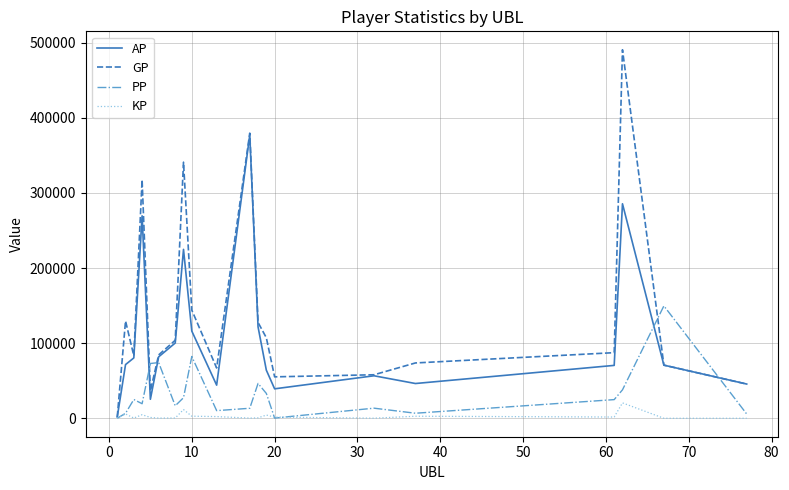

Rank the series by their average value, from highest to lowest.

GP, AP, PP, KP